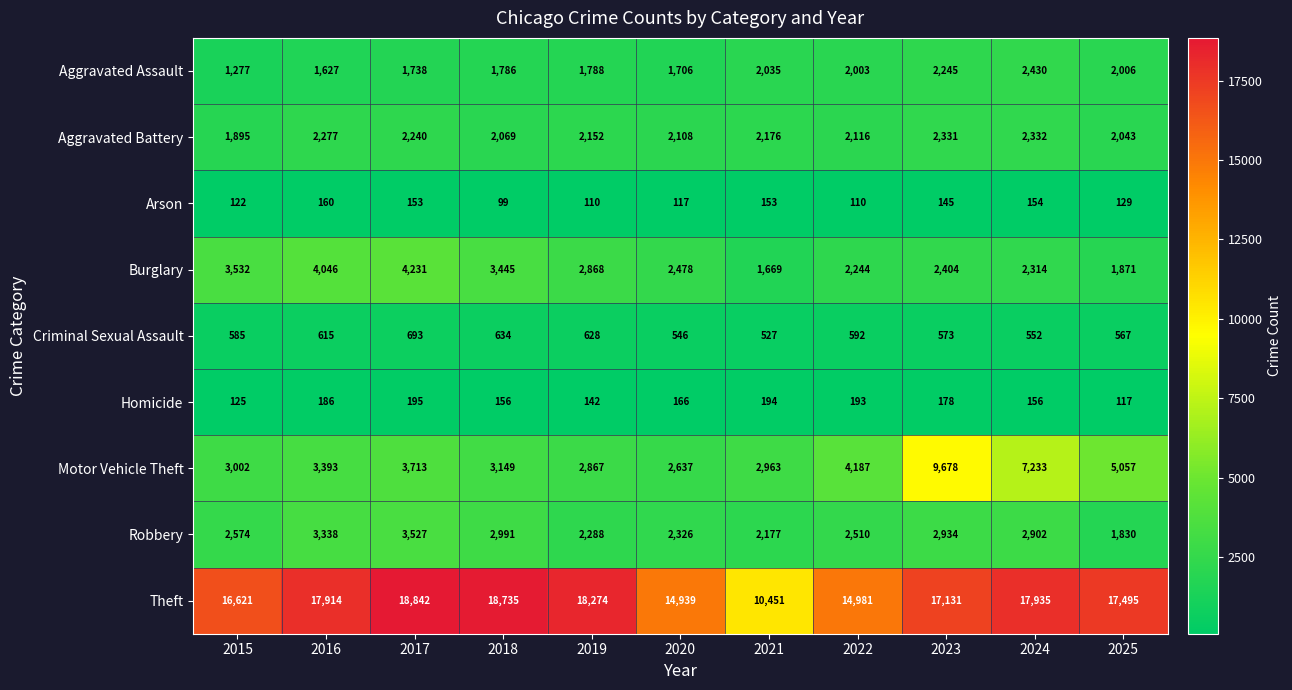

The value of Burglary at 2019 is 1932. True or false?

False